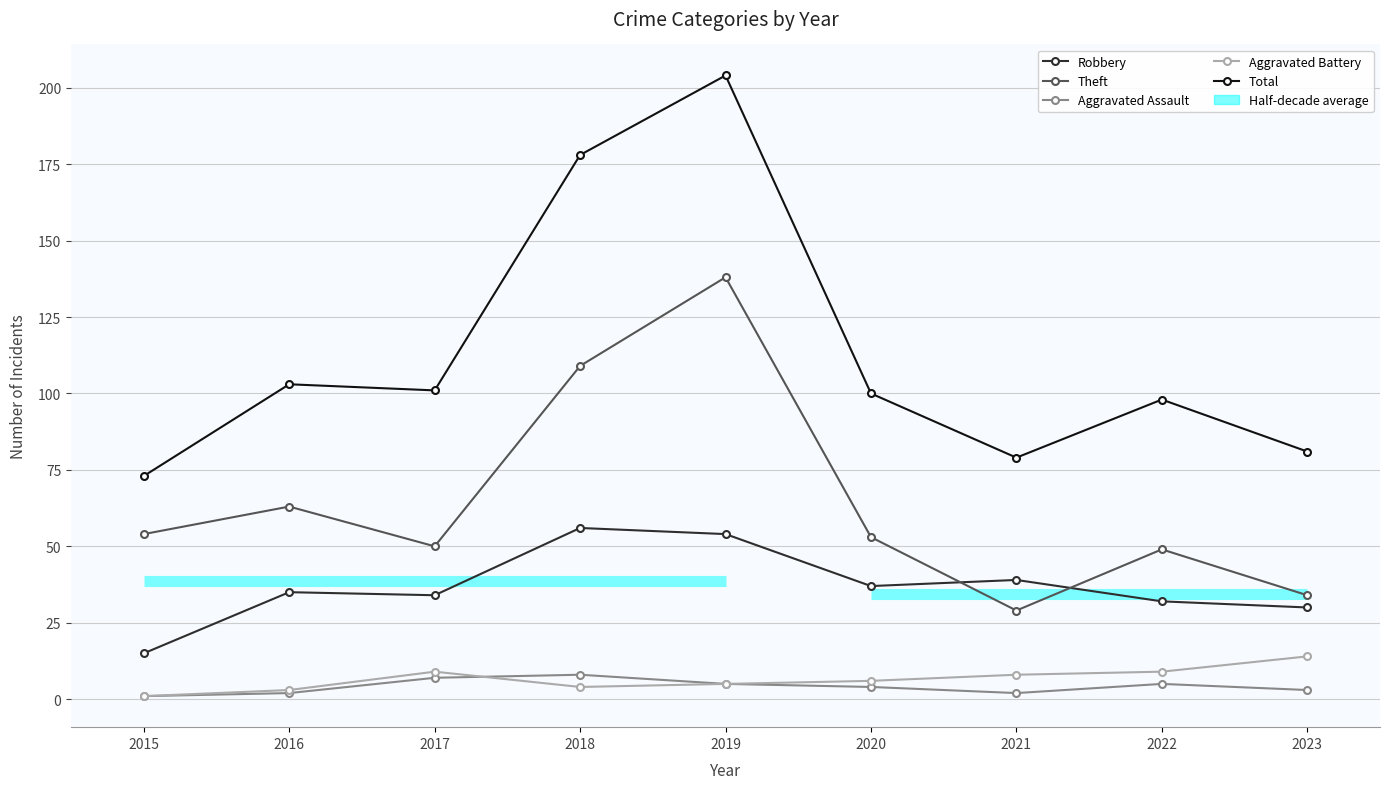

What is the difference between the second highest and second lowest values in the Aggravated Battery series?

6